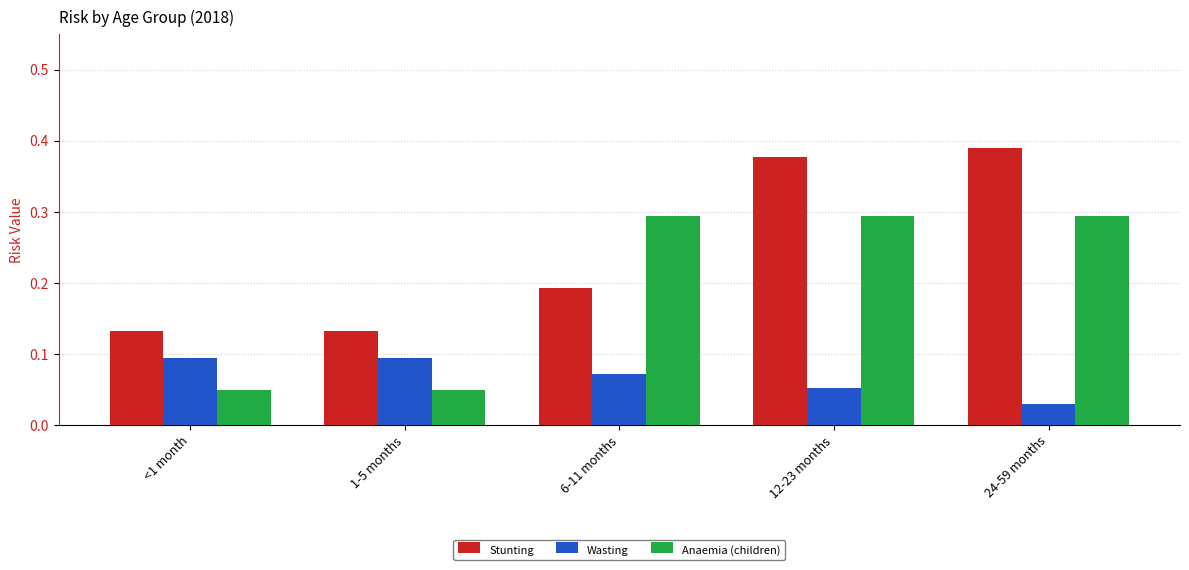

Which series has the largest total across all categories?

Stunting